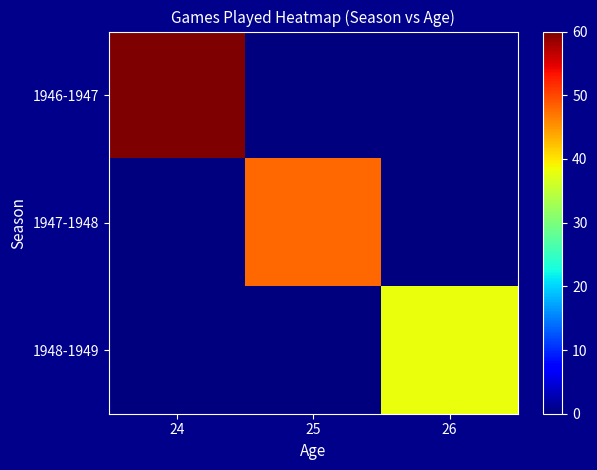

Which series has the widest spread of values?

1946-1947